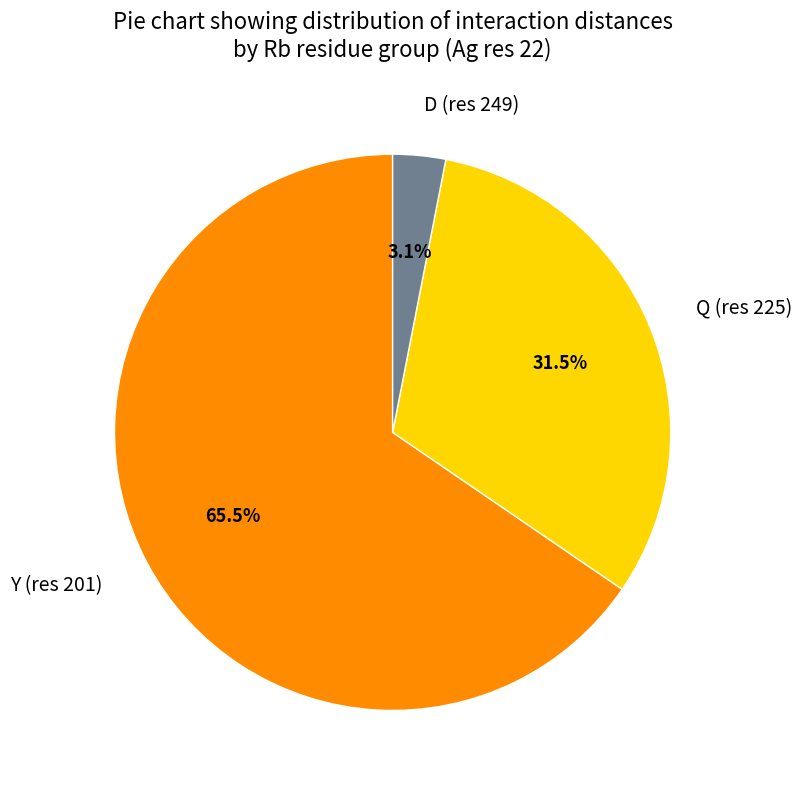

Is there any slice that represents more than half of the pie?

Yes